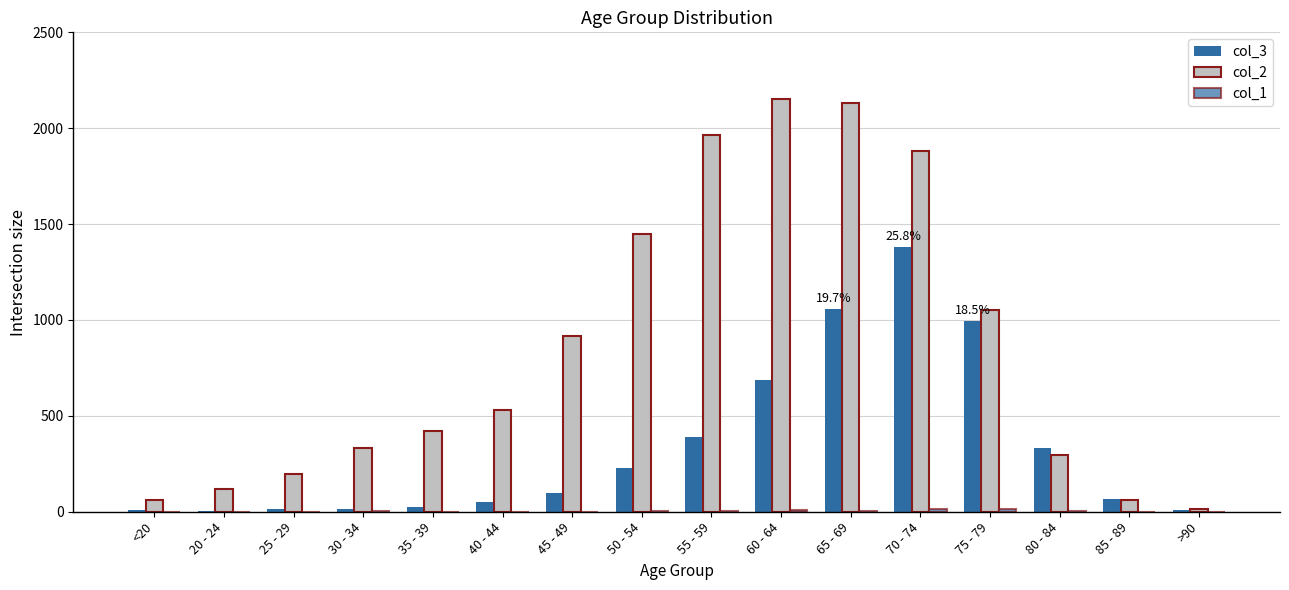

Are the bars horizontal?

No